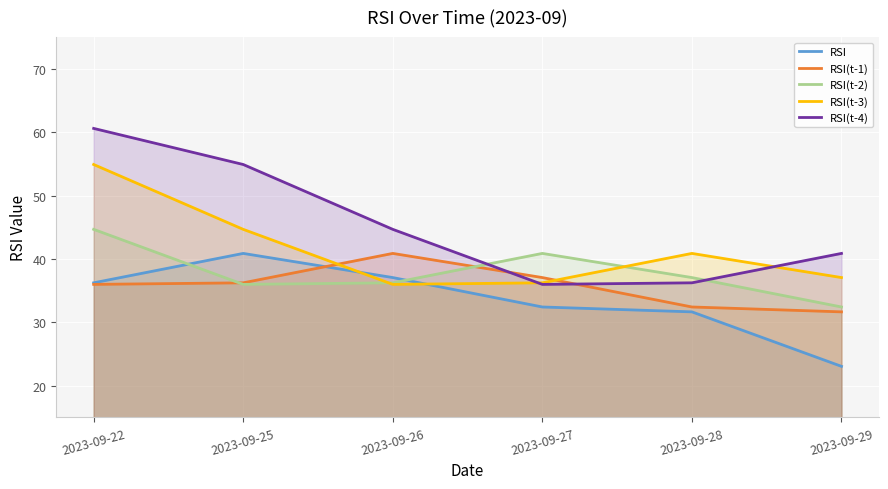

Is it true that RSI(t-1) equals 40.9 at 2023-09-26?

True